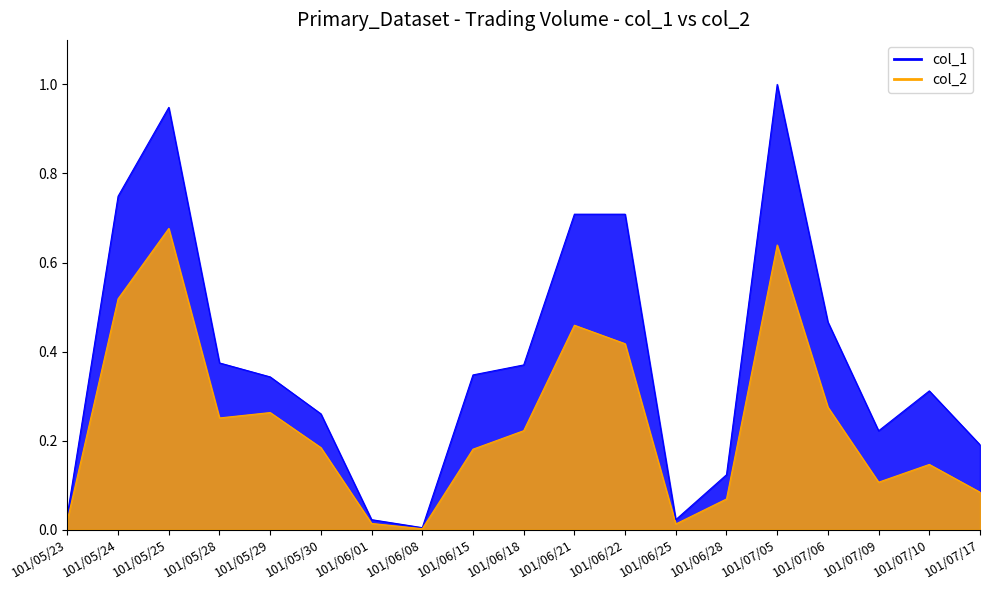

What is the difference between the col_1 values at 101/07/05 and 101/05/30?

0.7